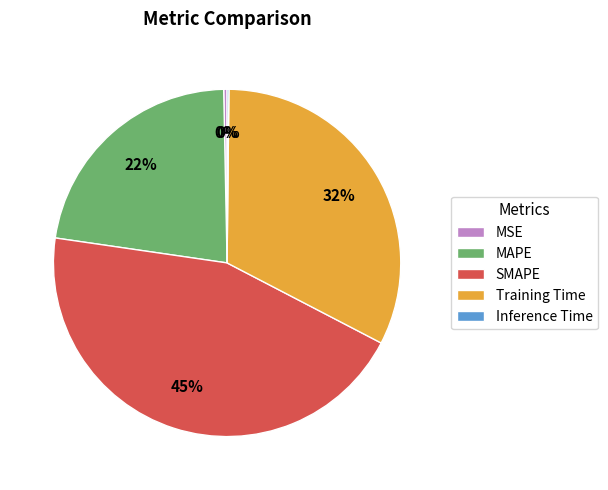

True or false: SMAPE accounts for 35% of the total.

False